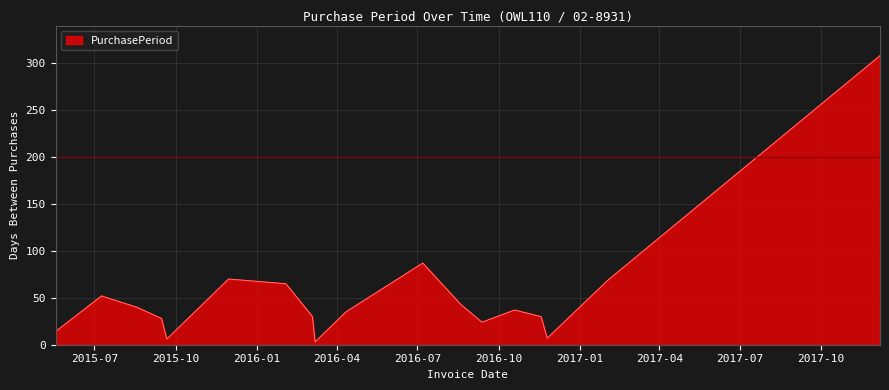

What is the smallest value displayed?

3